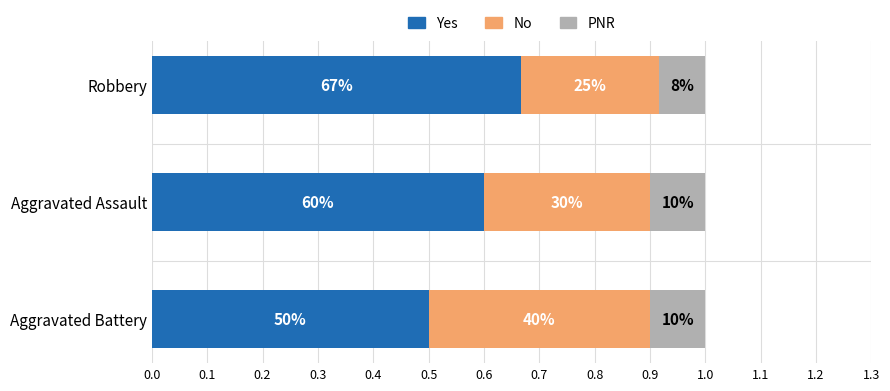

What are all the series names shown in the legend?

Yes, No, PNR